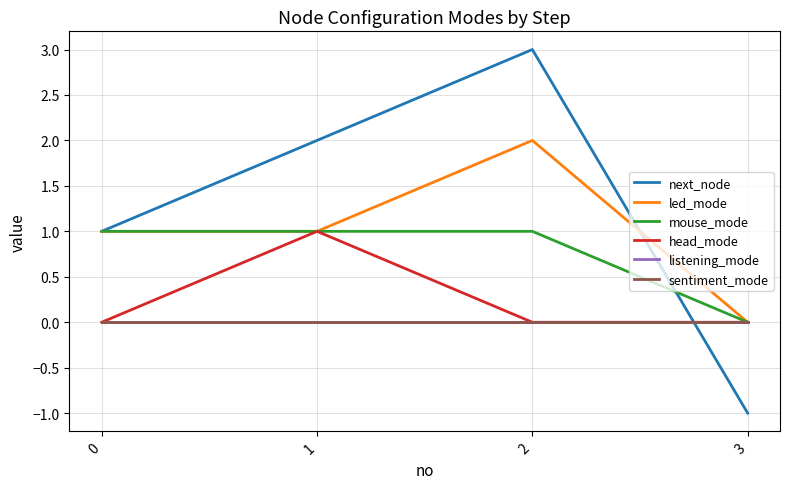

Is this an area chart (filled region under the line)?

No